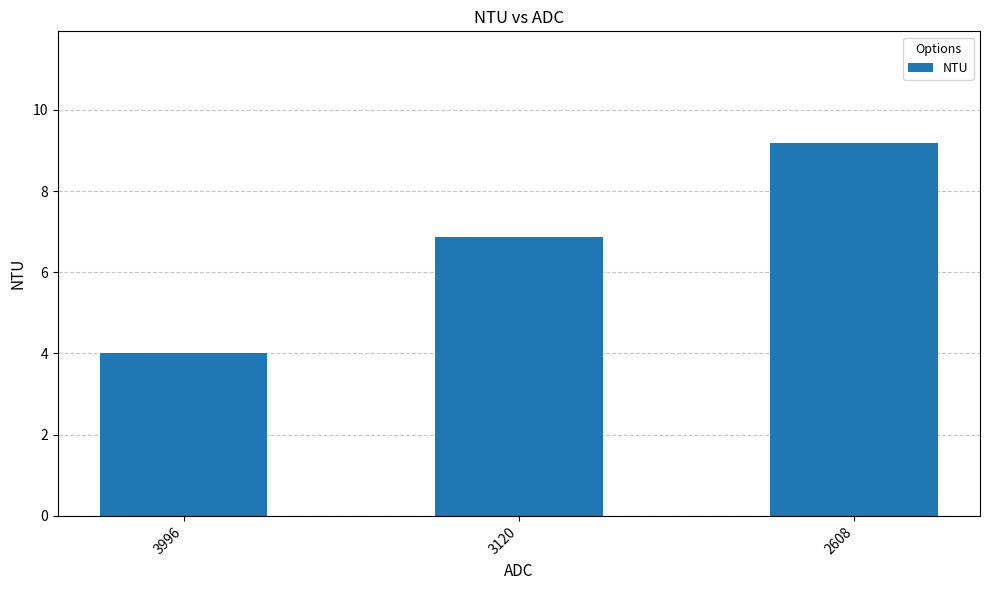

Where does the data first go above 6?

3120